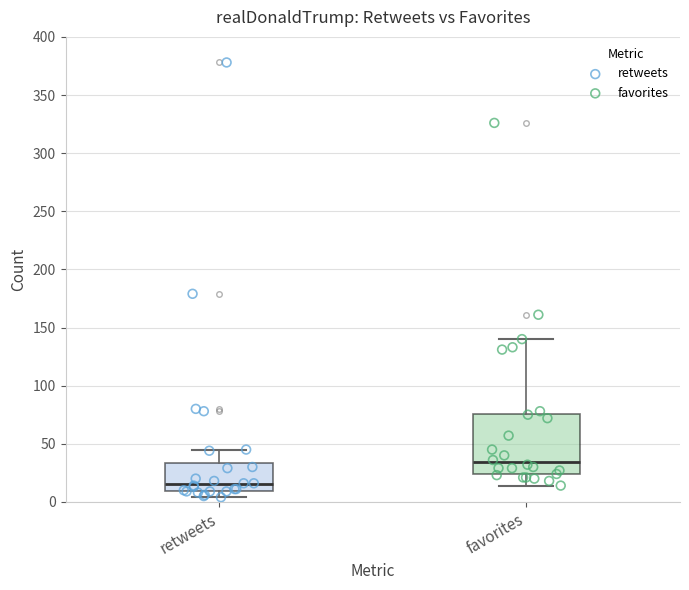

Reading left to right, transcribe this box plot: for each box, give where its median line is, the range the box spans, and where its two whiskers end, as read against the y-axis. The values are not printed on the chart, so give them approximately, as read against the axis.

retweets: median 15, box 10 to 35, whiskers 5 to 45
favorites: median 35, box 25 to 75, whiskers 15 to 140